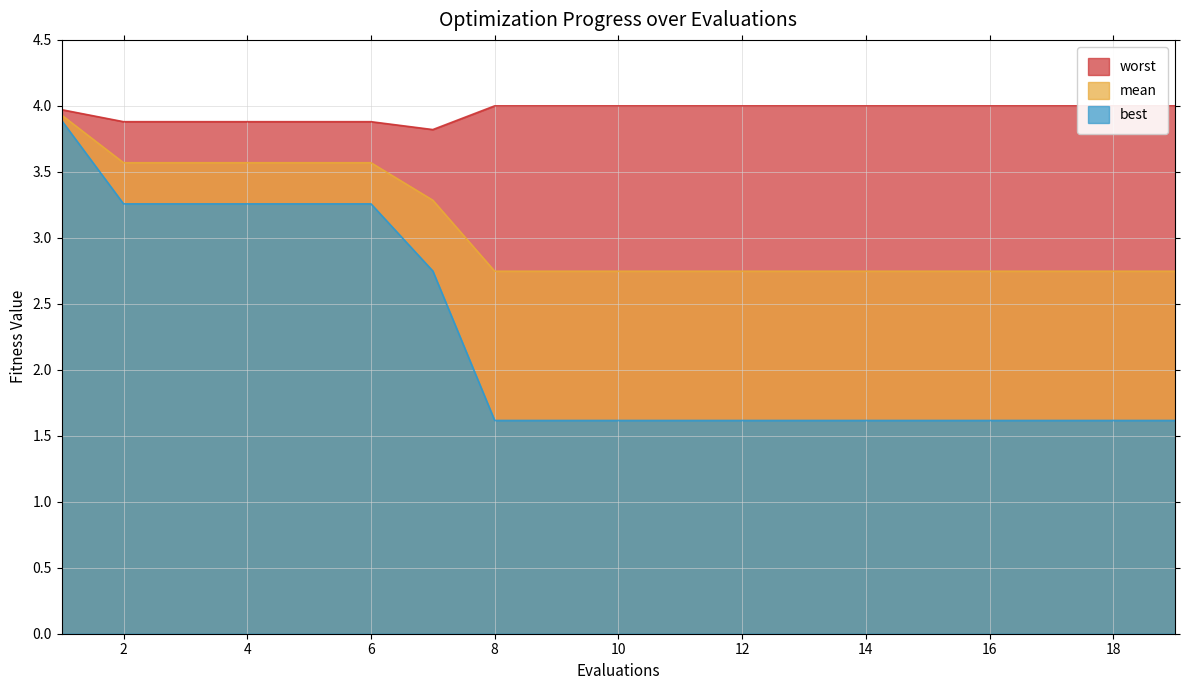

What is the difference between the highest and lowest values at 13?

2.4